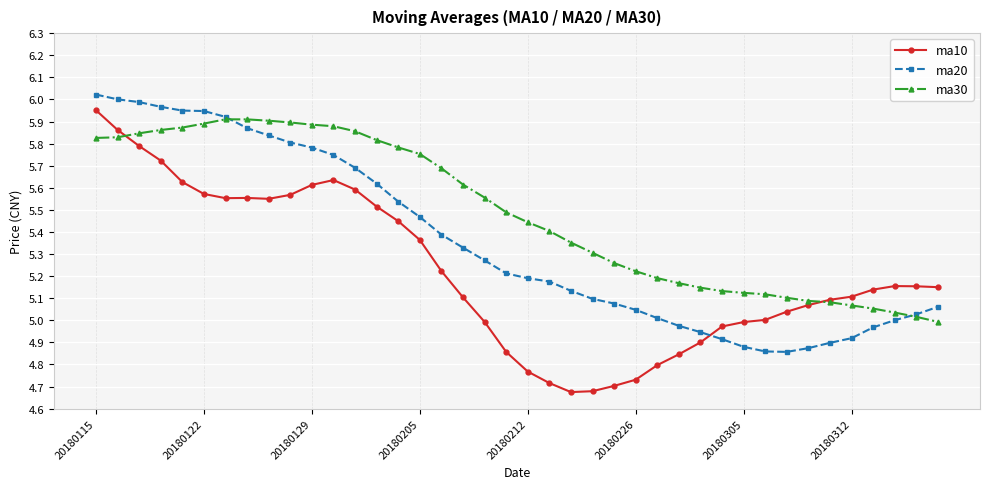

True or false: ma10 and ma20 intersect in this chart.

True